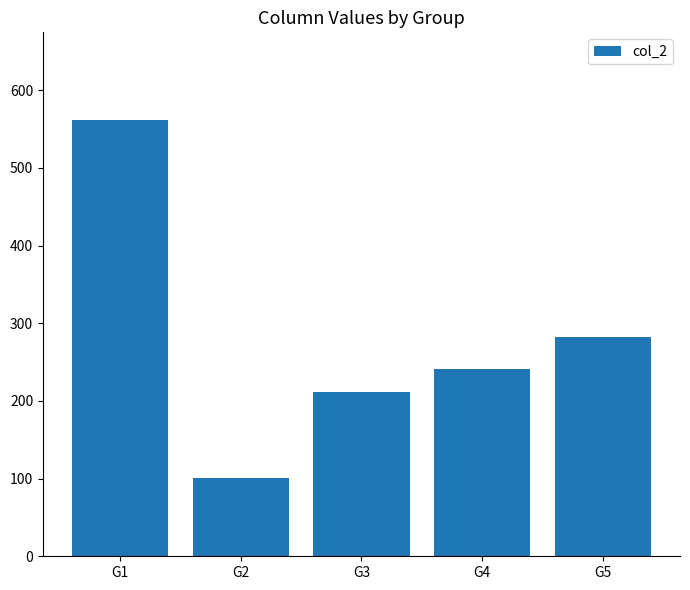

Which label corresponds to the smallest value in the chart?

G2